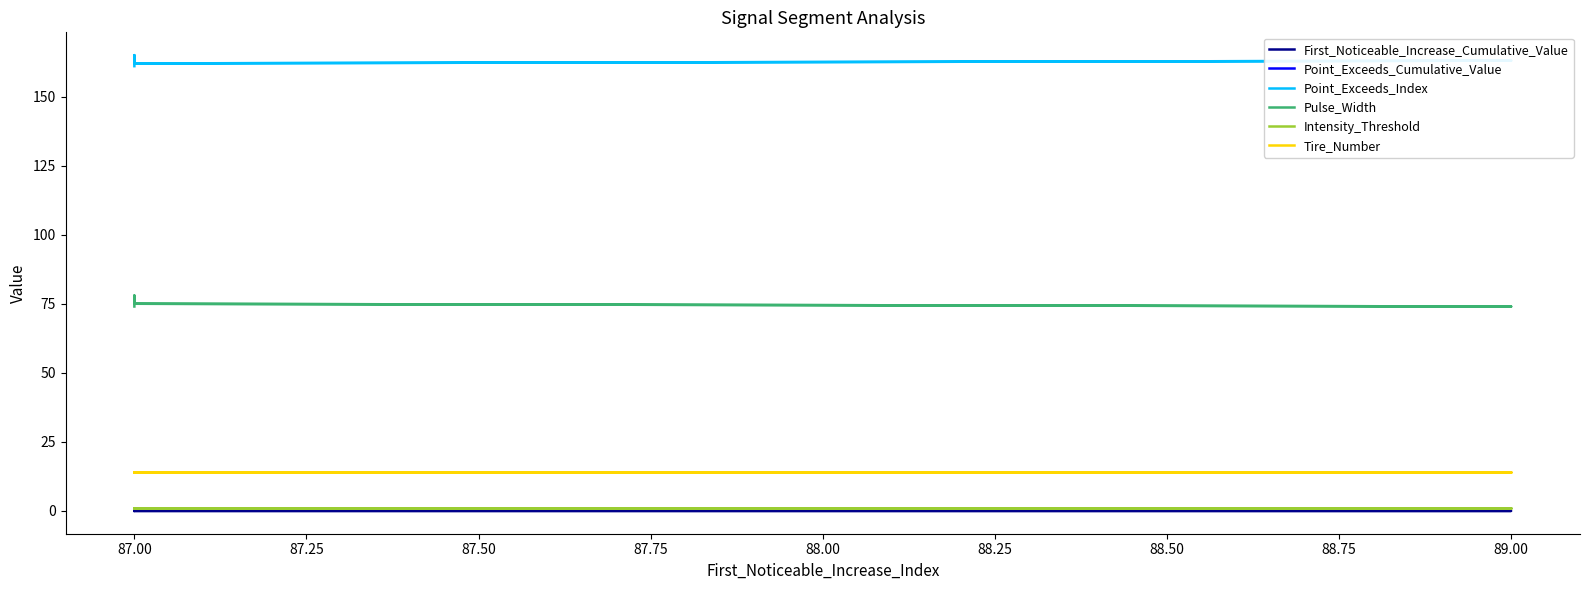

True or false: Point_Exceeds_Cumulative_Value and First_Noticeable_Increase_Cumulative_Value intersect in this chart.

False